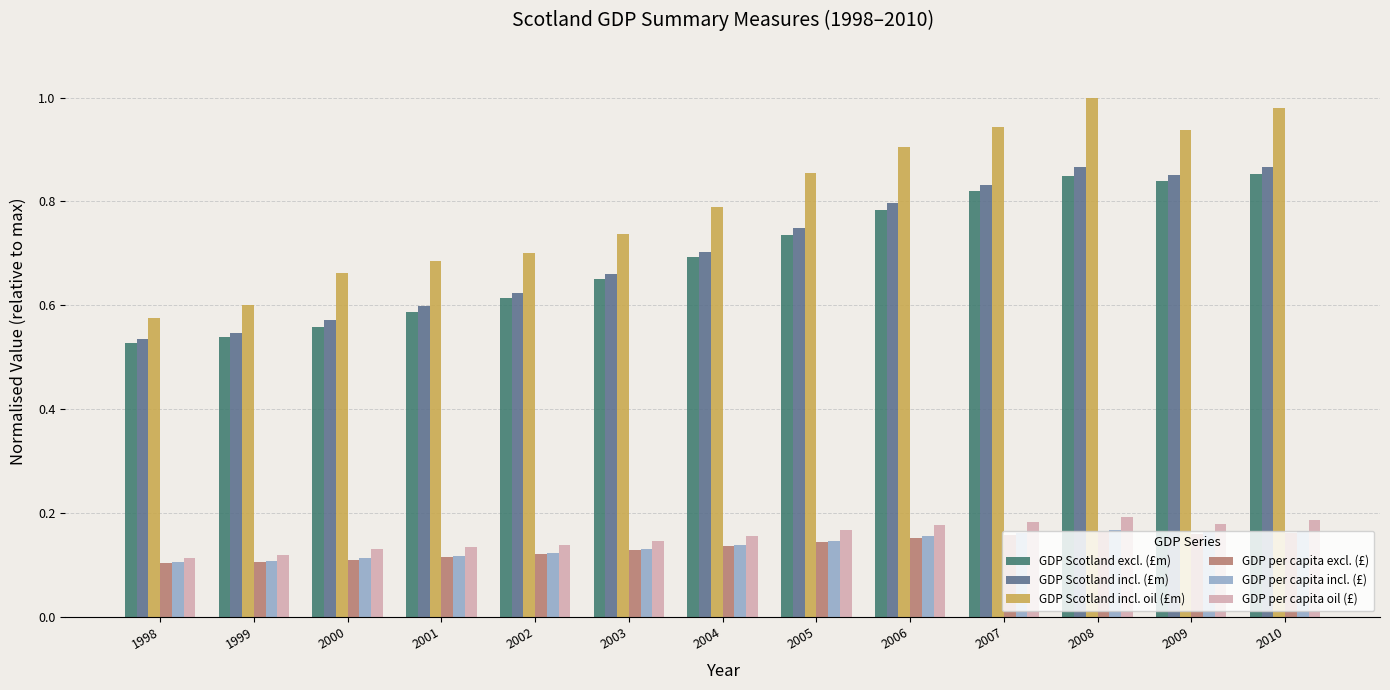

At which label is GDP Scotland excl. (£m) closest to 0?

1998